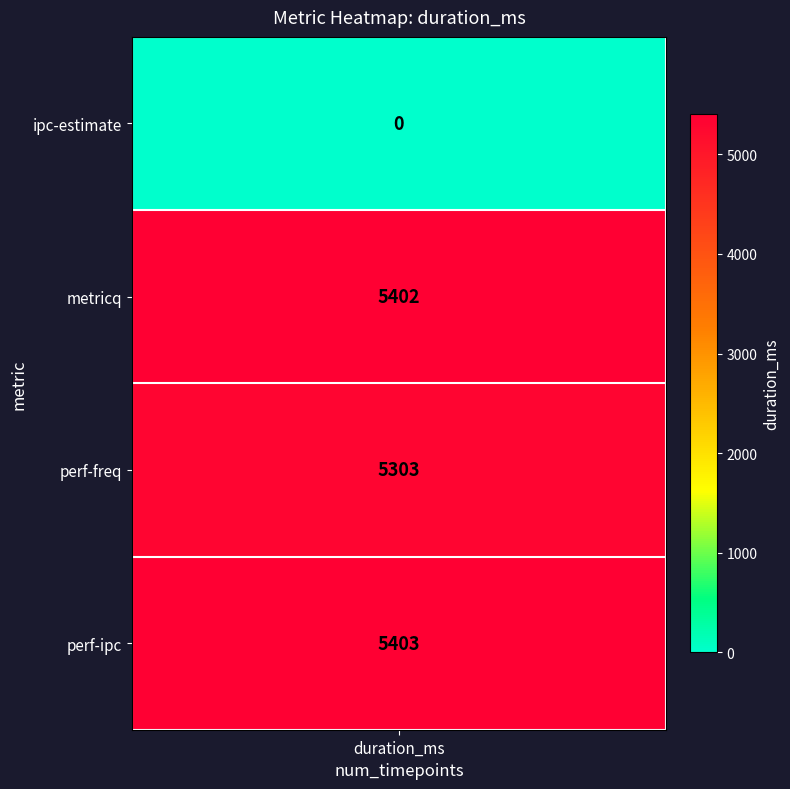

The chart shows a value of 8843 at perf-ipc. True or false?

False